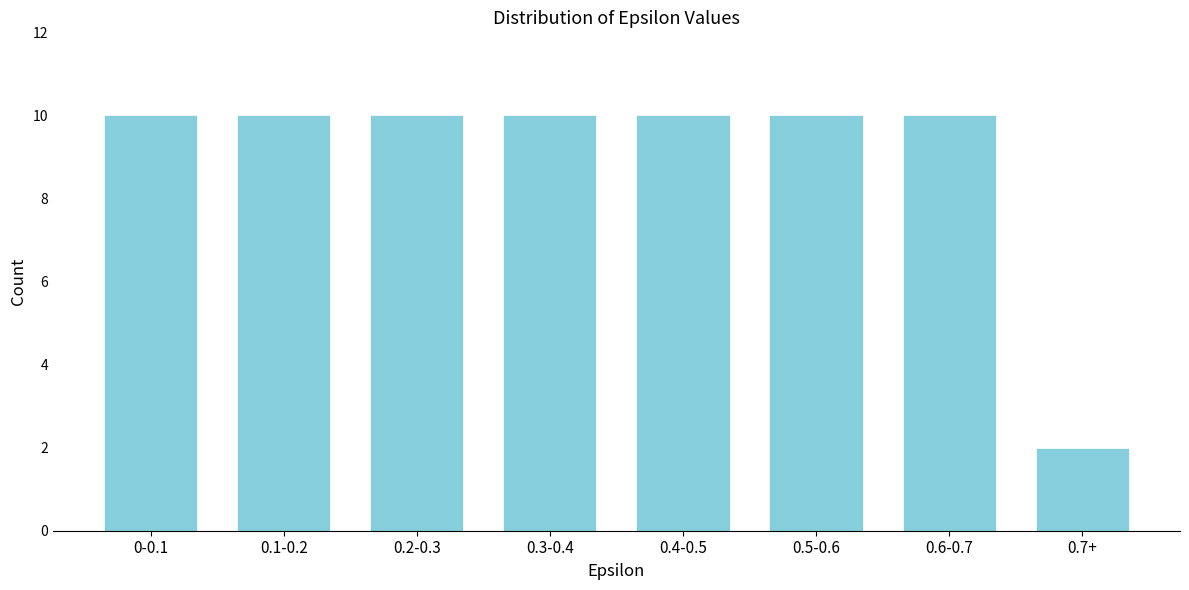

Reading left to right, extract all data points from this chart.

10	10	10	10	10	10	10	2